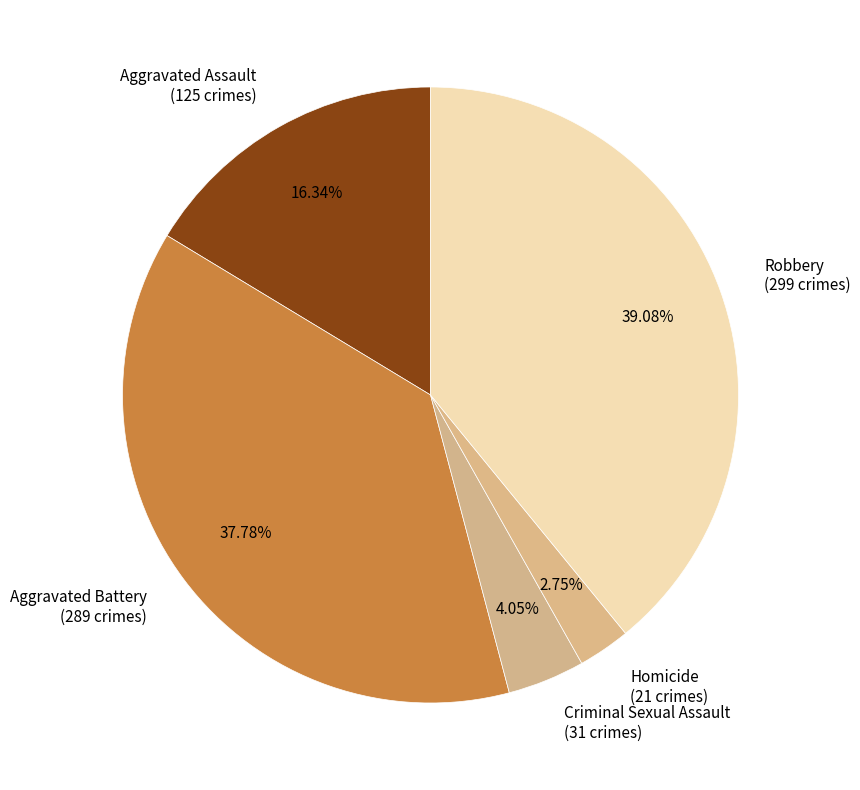

What is the total percentage of Aggravated Battery and Robbery?

76.9%